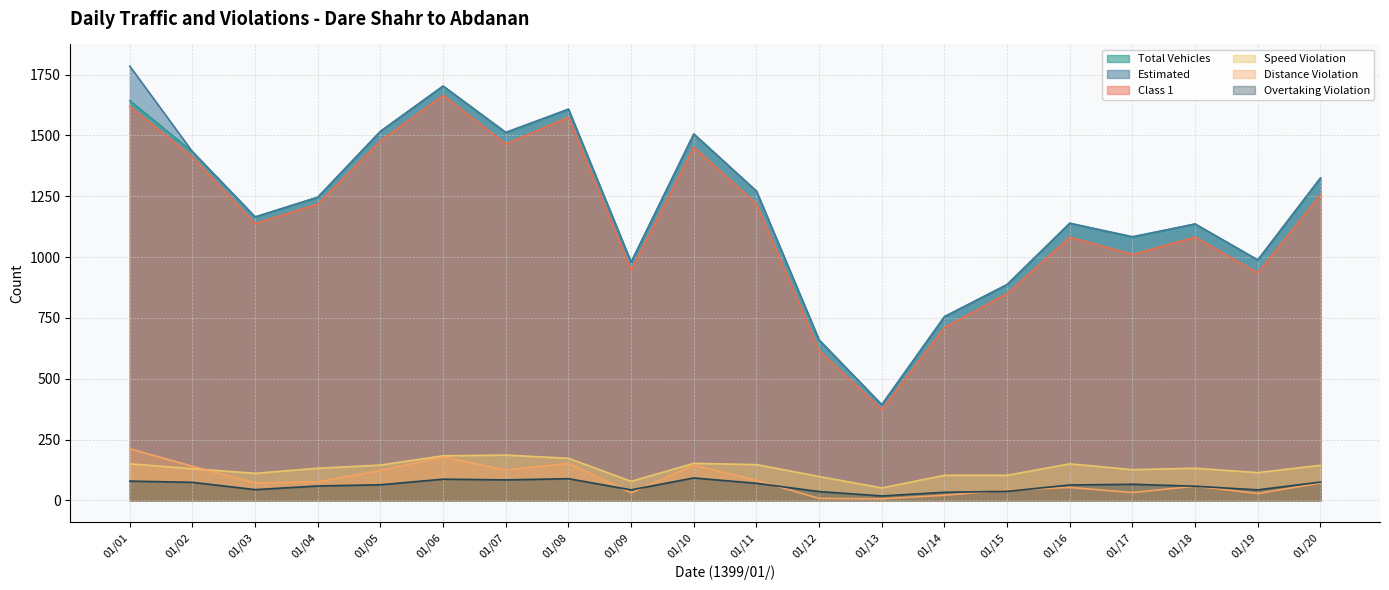

At how many categories does at least one series exceed 302?

20